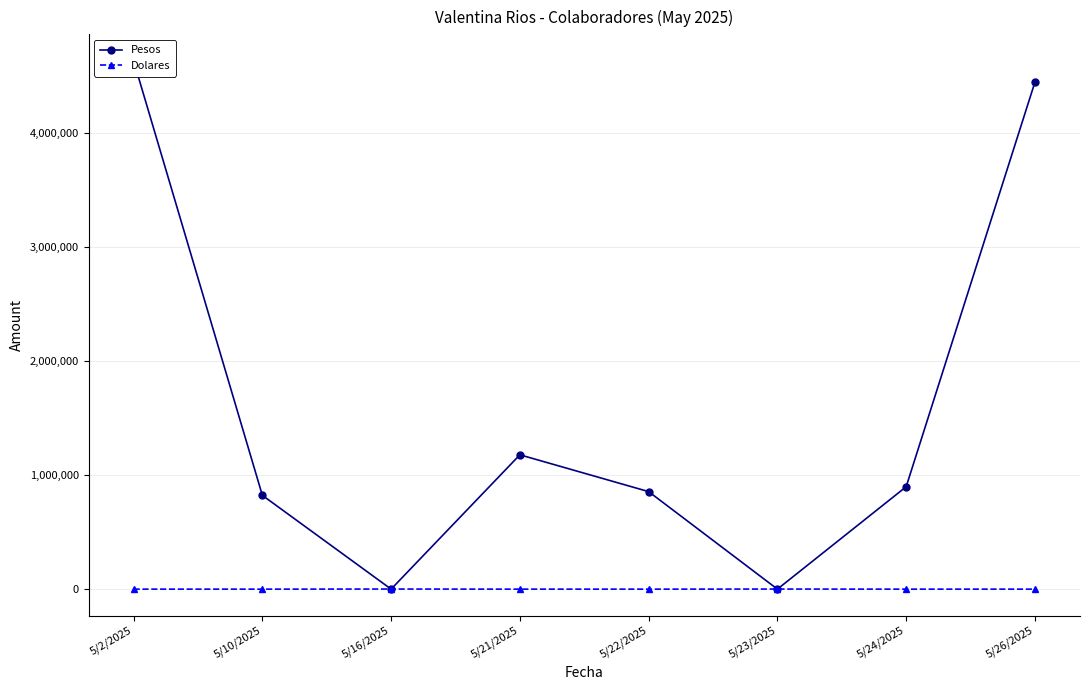

How many positive values does the Dolares series have?

2